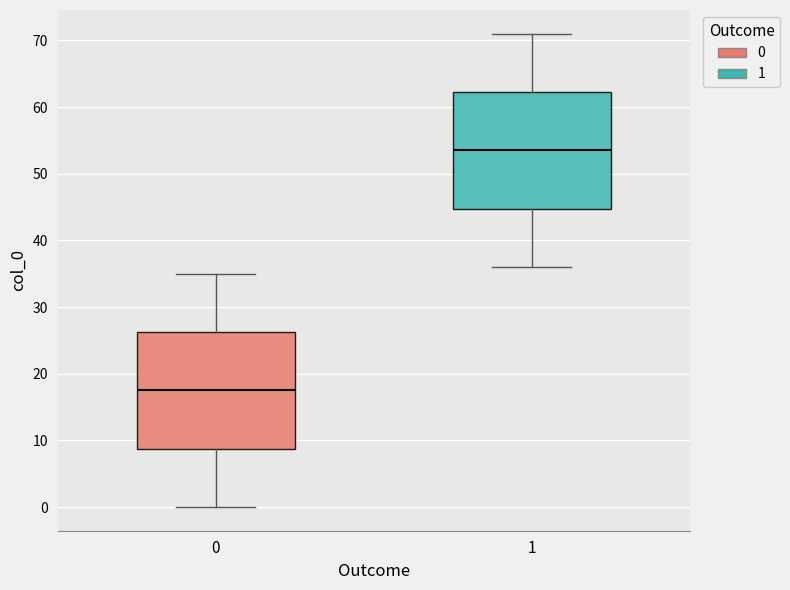

Reading left to right, read every box against the y-axis: the position of its median line, the range the box covers, and the ends of its whiskers. The values are not printed on the chart, so give them approximately, as read against the axis.

0: median 18, box 9 to 26, whiskers 0 to 35
1: median 54, box 45 to 62, whiskers 36 to 71